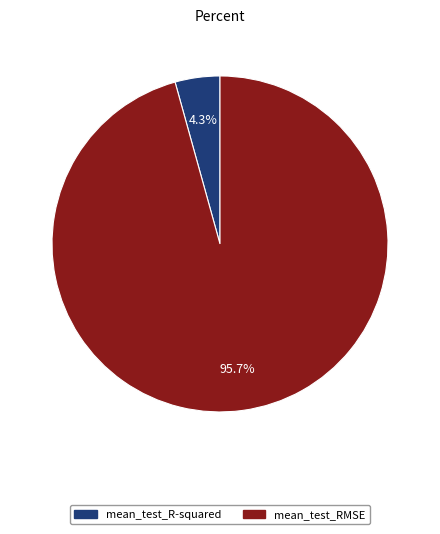

Which slice is the smallest?

mean_test_R-squared